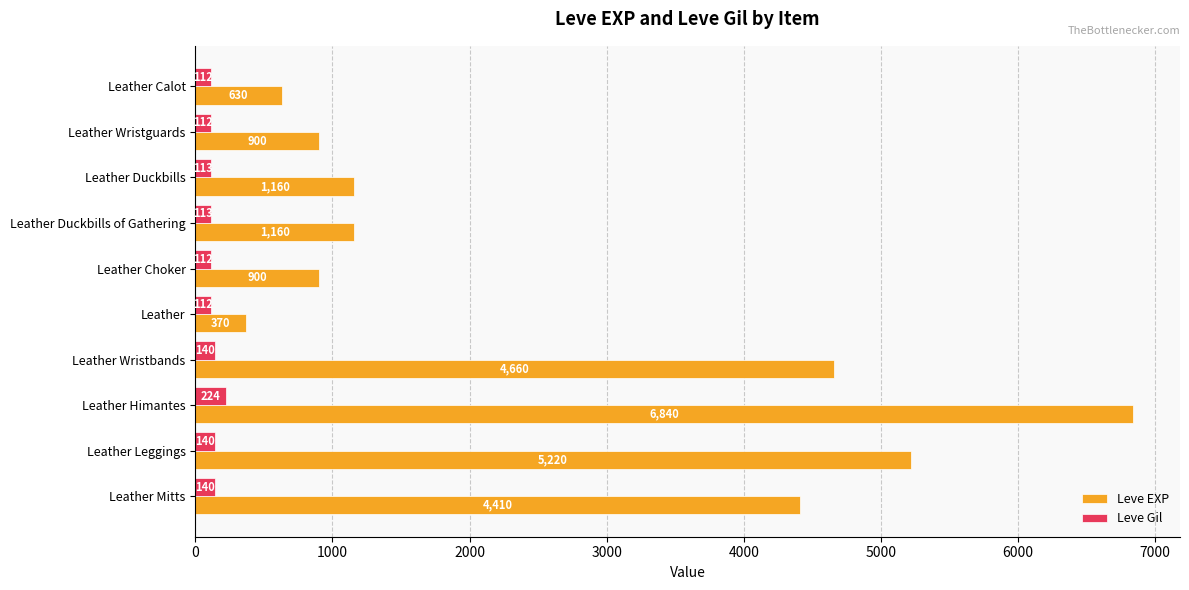

The value of Leve Gil at Leather Duckbills of Gathering is 113. True or false?

True